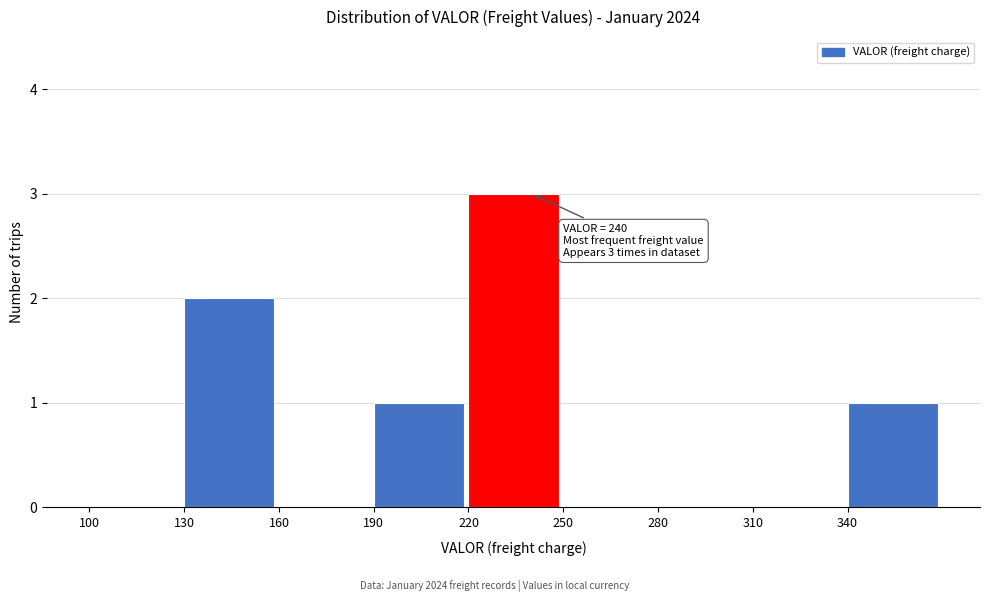

Which range on the x-axis has the tallest bar?

220 to 250